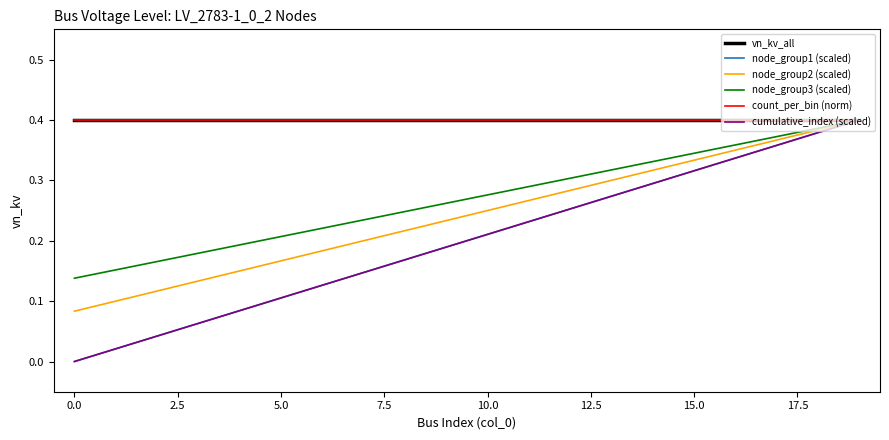

True or false: vn_kv_all and cumulative_index (scaled) cross at least once.

False